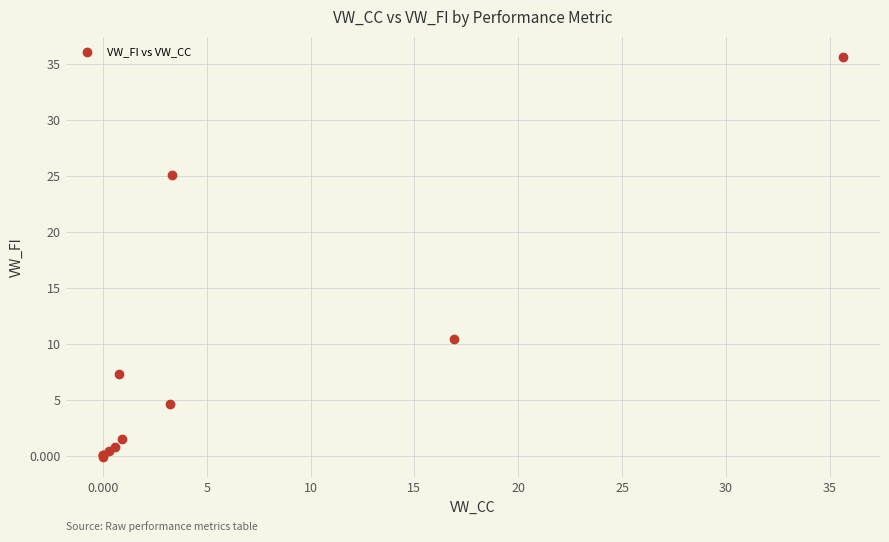

What Y value in the scatter plot is closest to 17?

10.4